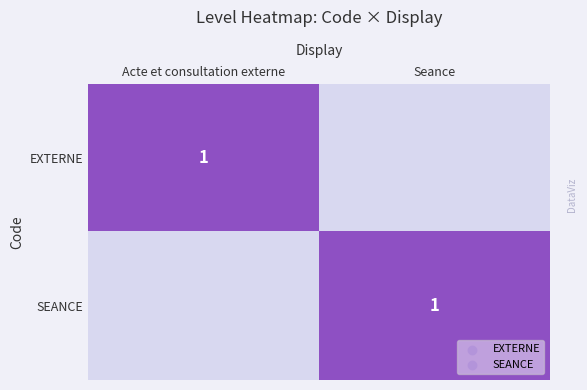

True or false: SEANCE has a value of 2 at Seance.

False